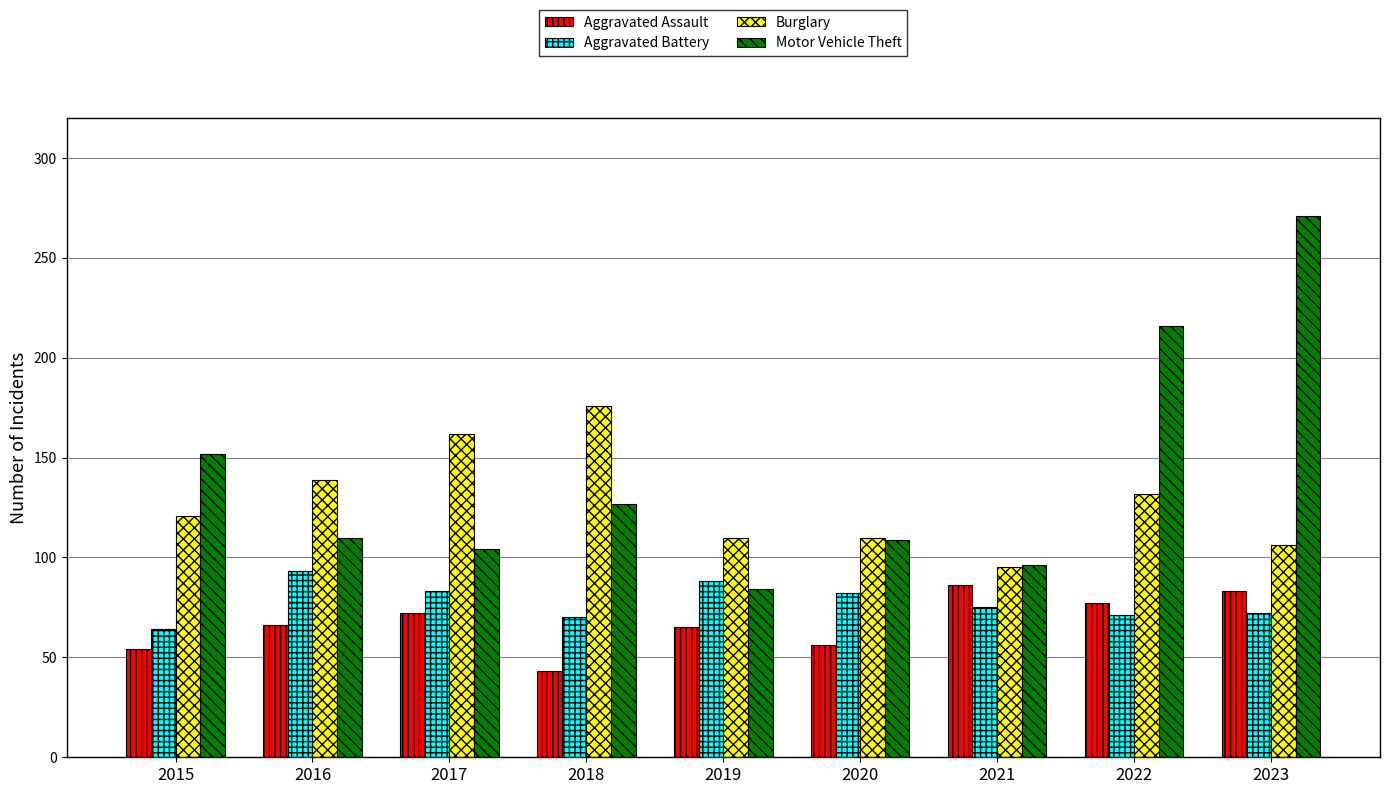

Rank the series by their maximum value, from highest to lowest.

Motor Vehicle Theft, Burglary, Aggravated Battery, Aggravated Assault